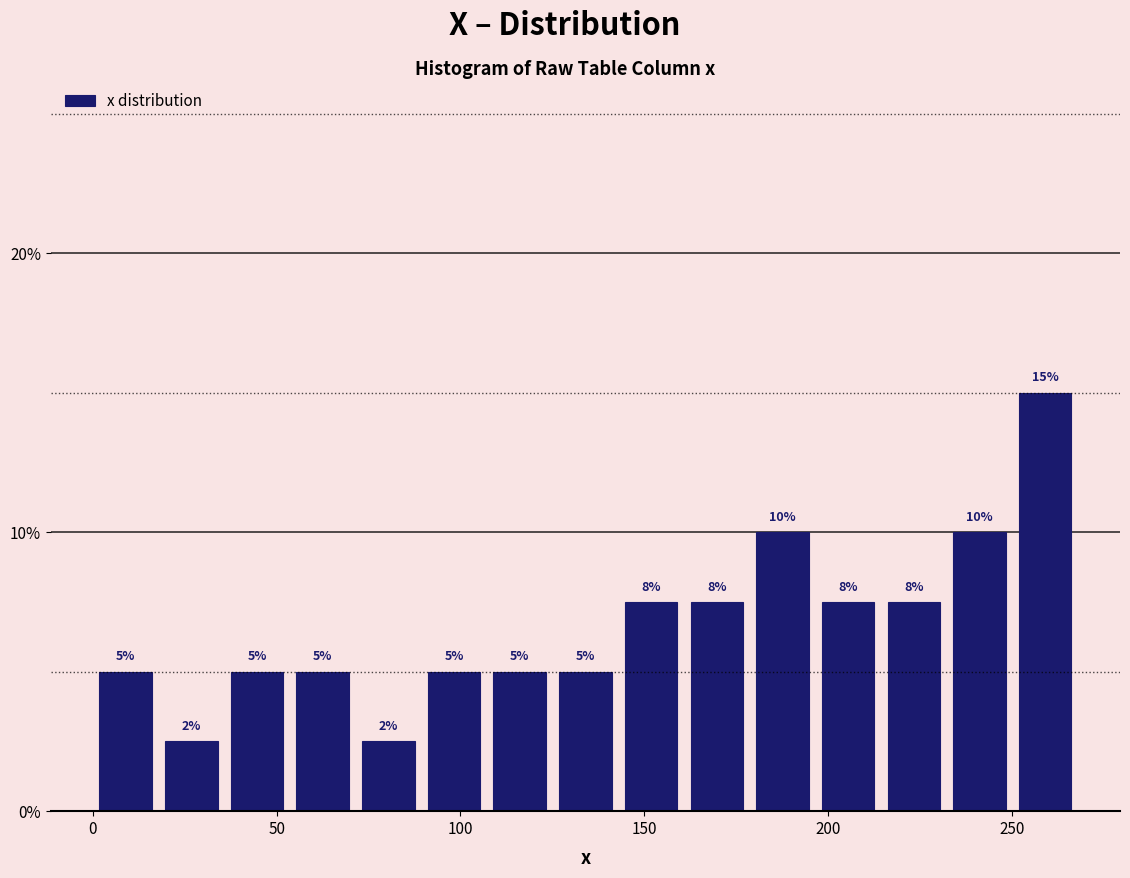

Around what value on the x-axis is the tallest bar? Give the approximate position of its centre, as read against the axis.

260